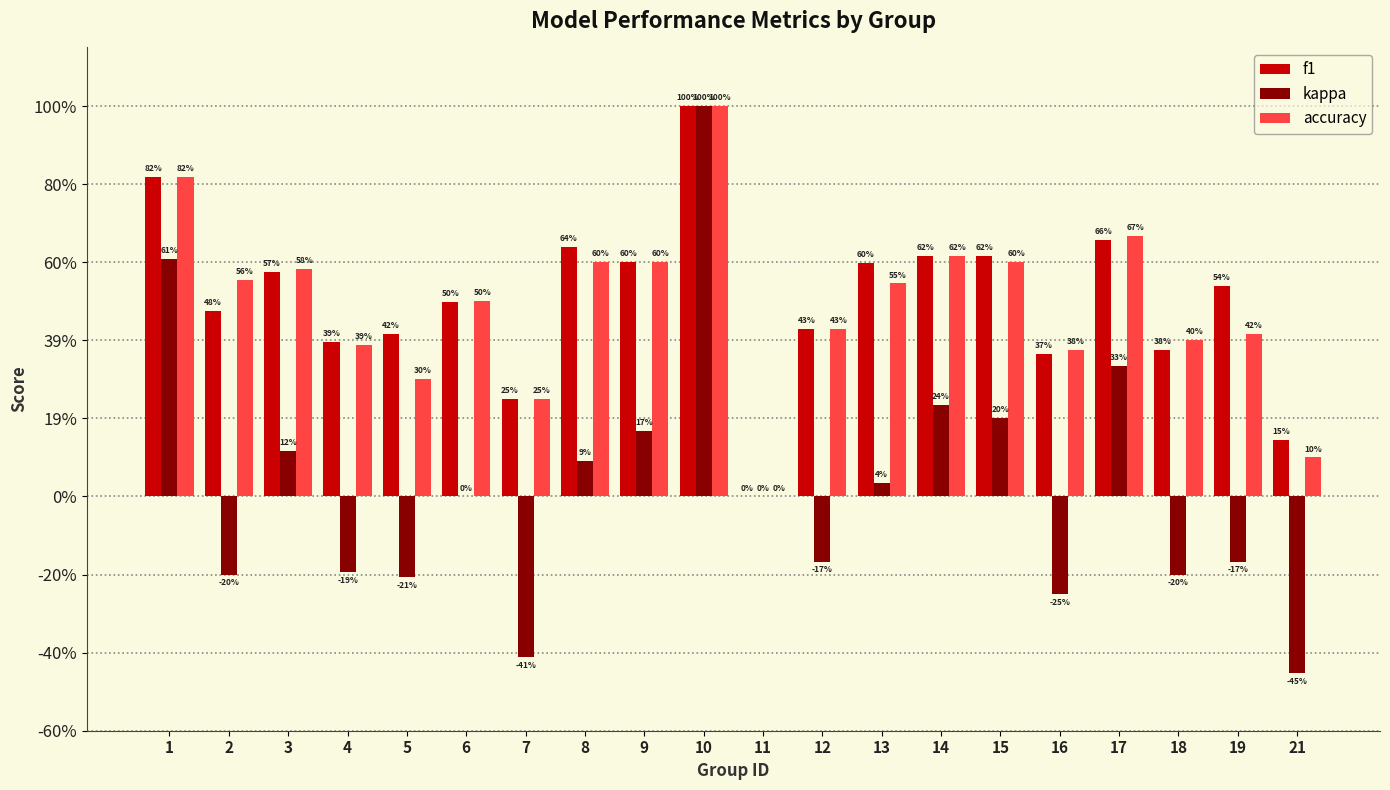

Does the chart contain stacked bars?

No